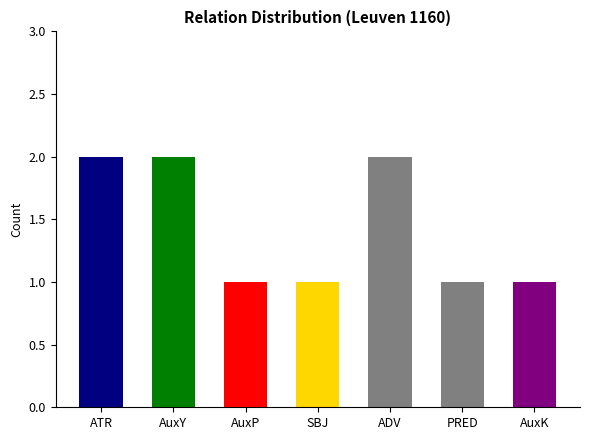

Approximately how many times larger is the value at AuxY compared to AuxK?

2.0